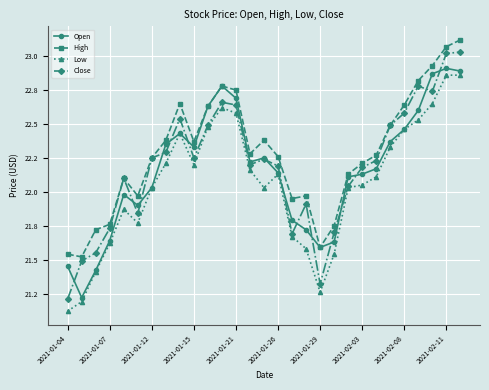

What is the difference between the maximum and minimum values in the Open series?

1.7